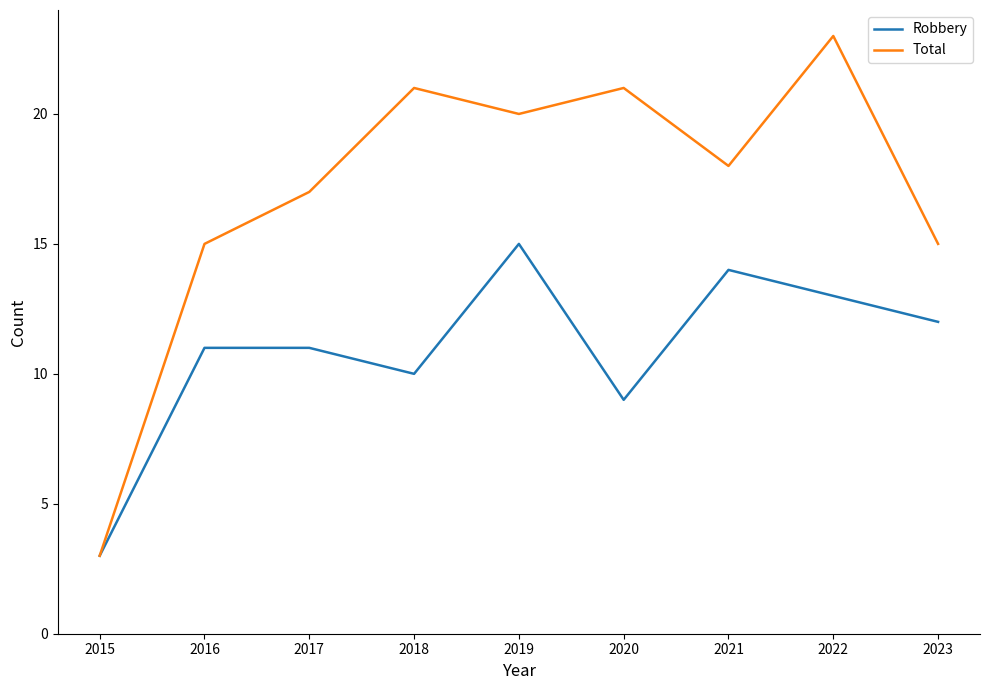

How many distinct data groups are displayed?

2